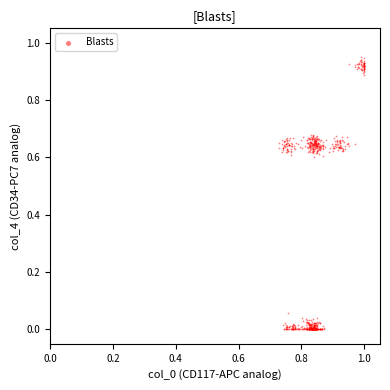

What is the range of X values (max minus min)?

0.3